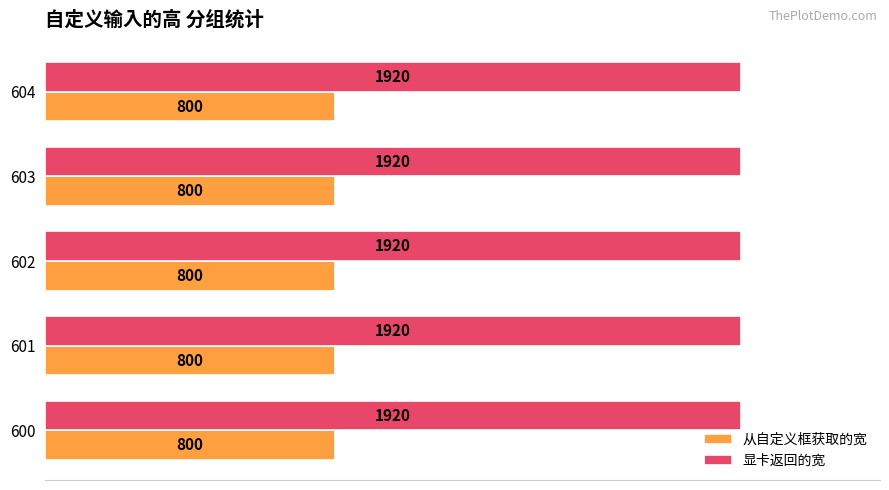

What is the spread (max minus min) of values at 604?

1120